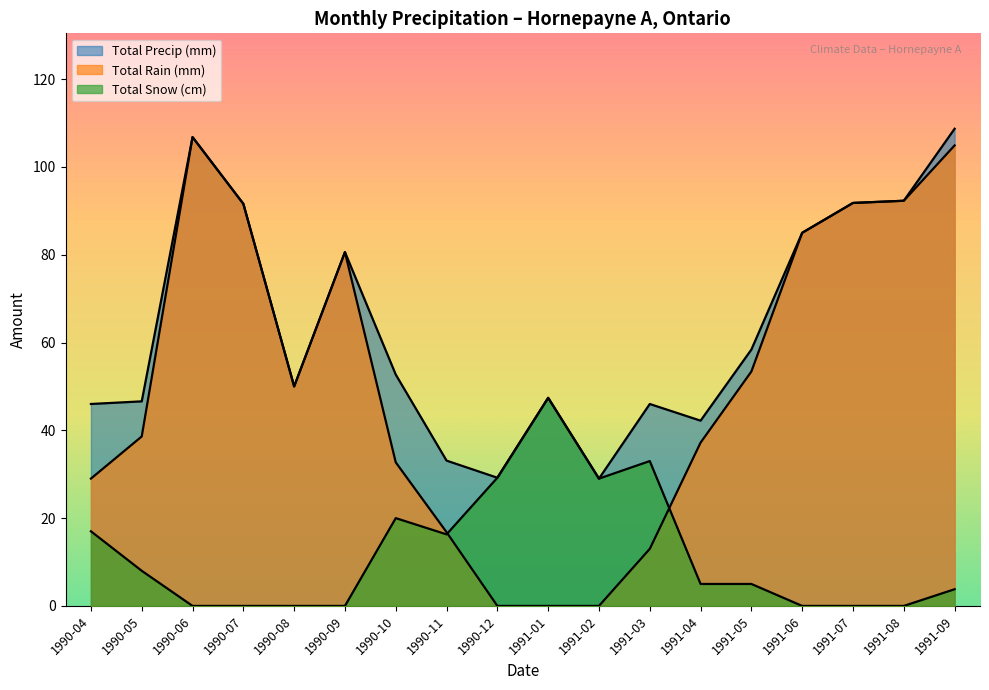

At how many categories does at least one series exceed 87?

5